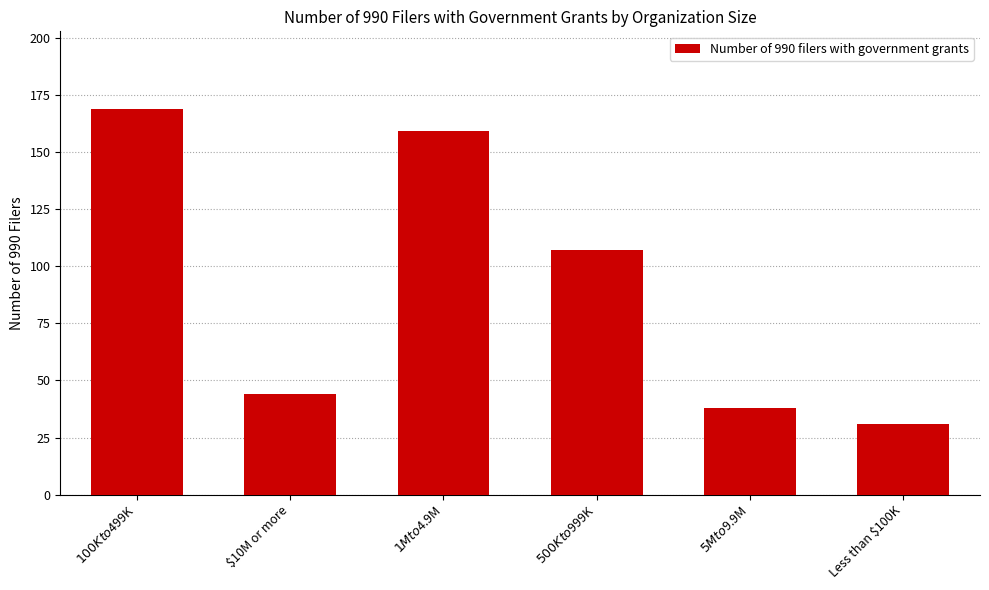

What is the difference between the maximum and minimum values?

138